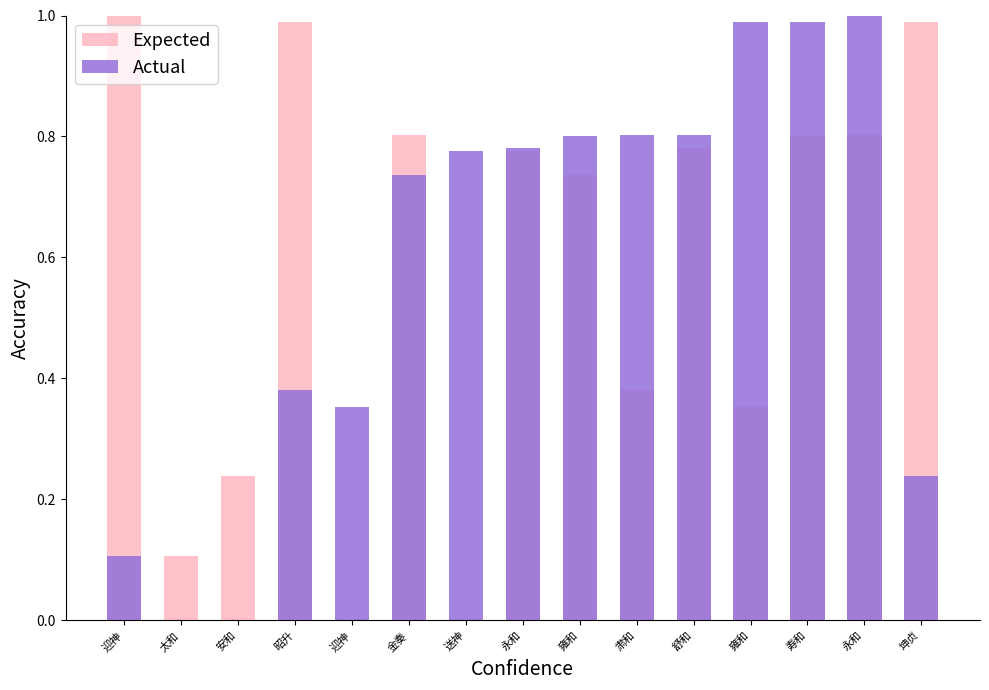

Reading left to right, transcribe all the data shown in this chart.

Expected: 1.0	0.1	0.2	1.0	0.0	0.8	0.0	0.8	0.7	0.4	0.8	0.4	0.8	0.8	1.0
Actual: 0.1	0.0	0.0	0.4	0.4	0.7	0.8	0.8	0.8	0.8	0.8	1.0	1.0	1.0	0.2